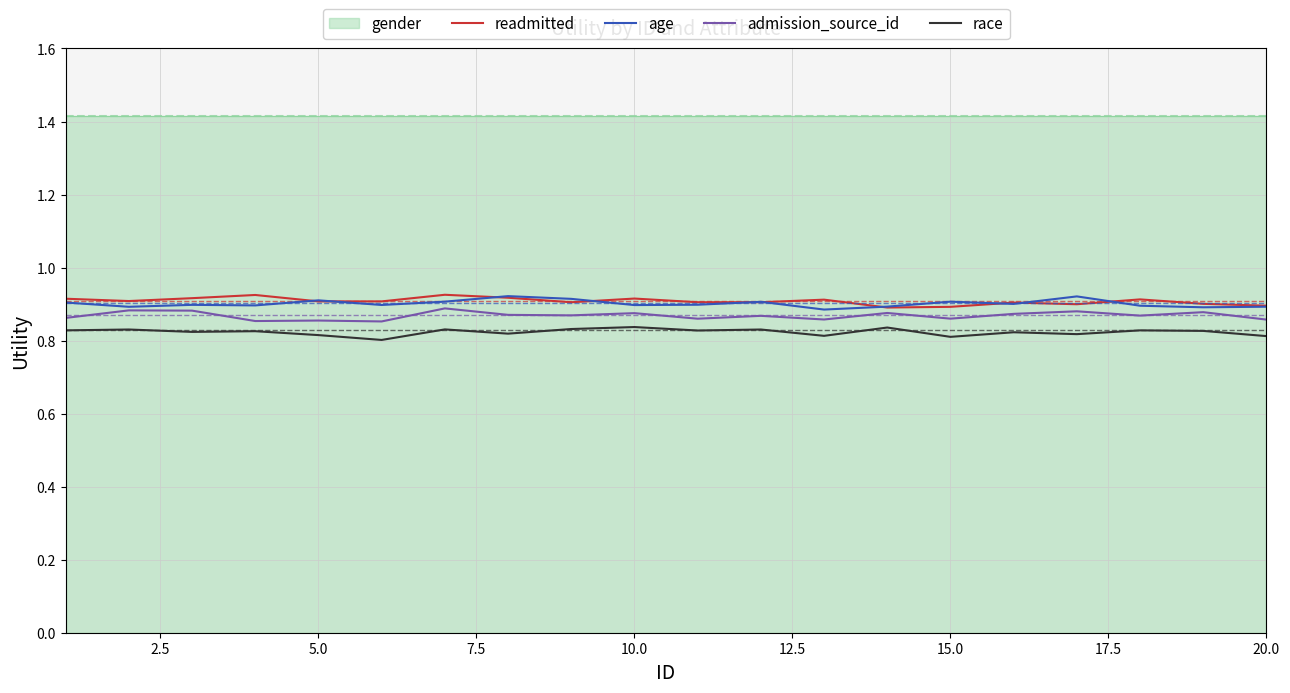

In readmitted, how many points are higher than both neighbors (excluding endpoints)?

6